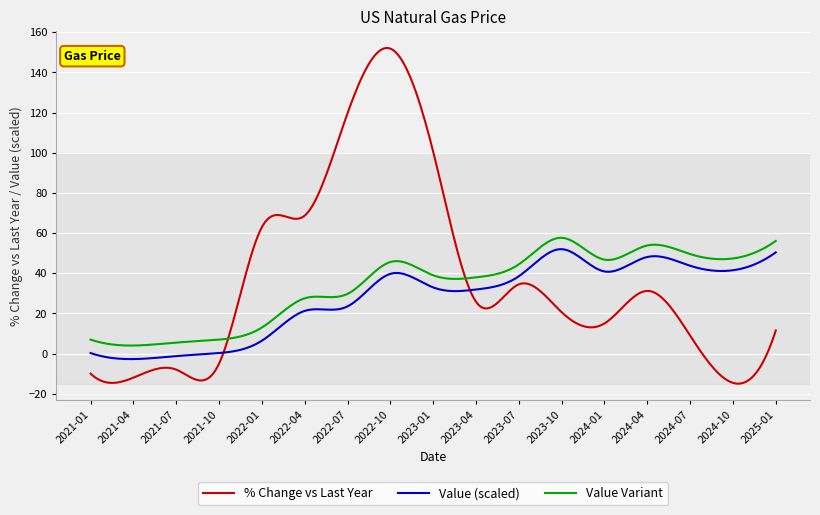

Which series has the largest range (max minus min)?

% Change vs Last Year